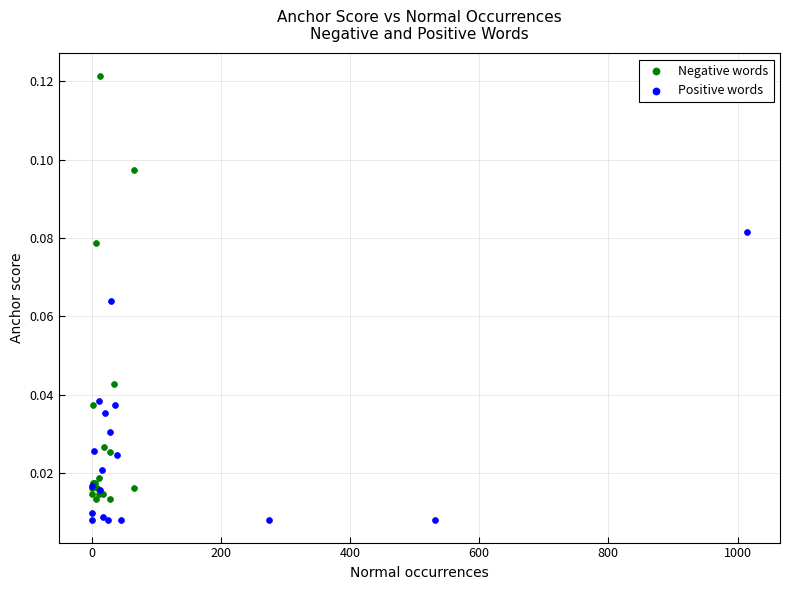

Which series reaches the minimum Y coordinate?

Positive words